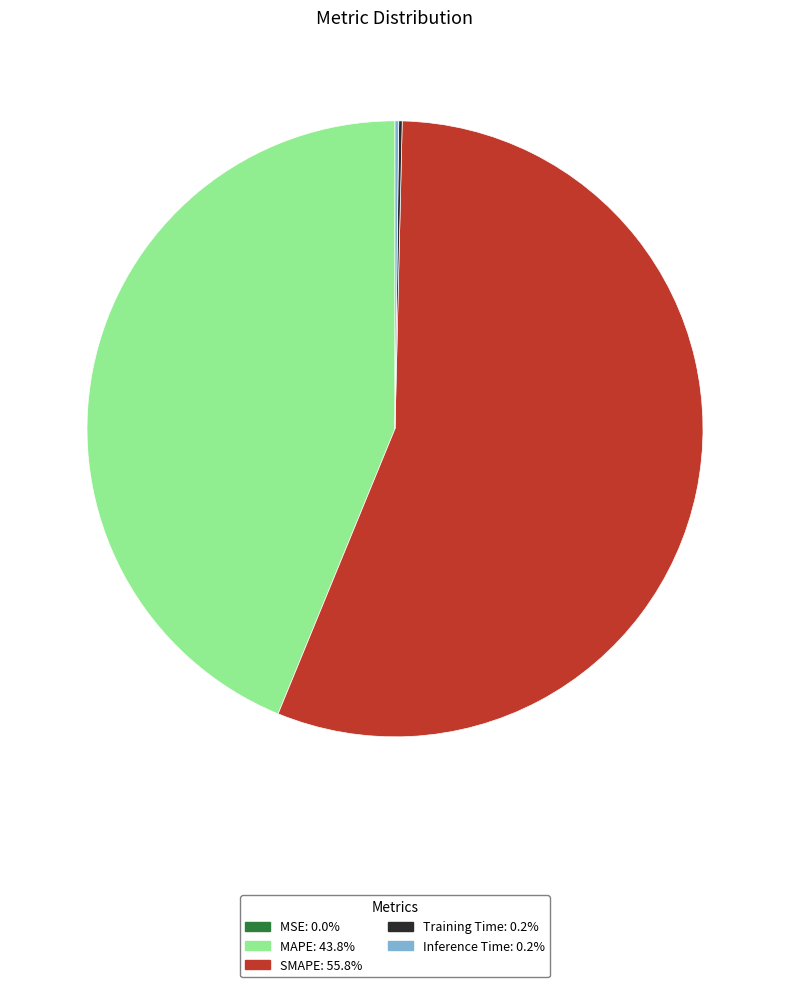

Is SMAPE the majority of the pie?

Yes